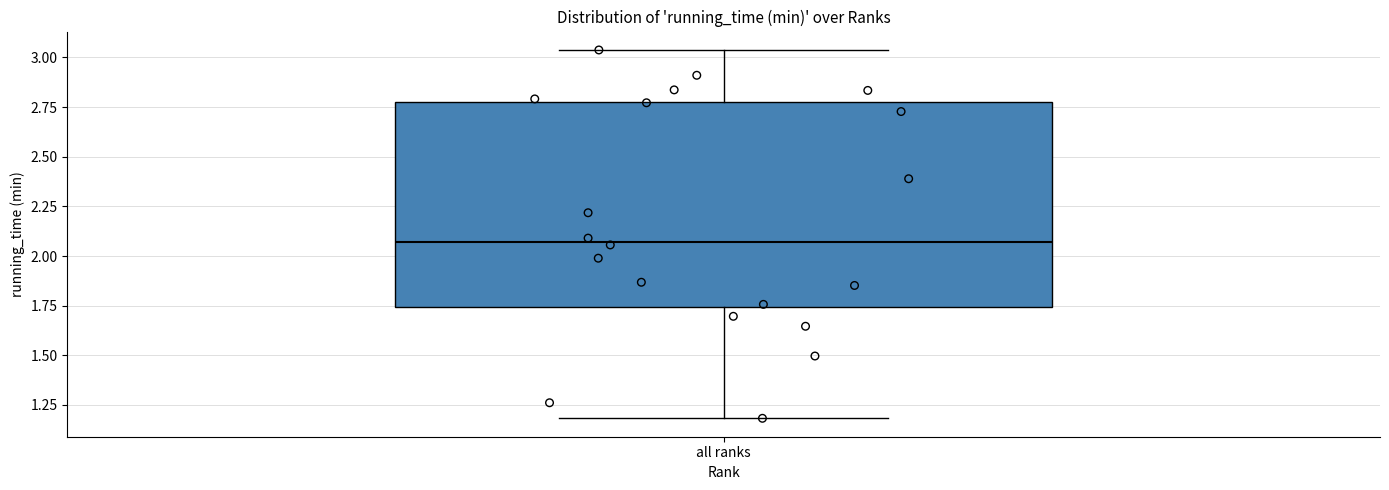

Where does the lower whisker of the box for all ranks end on the y-axis? The values are not printed on the chart, so give them approximately, as read against the axis.

1.20